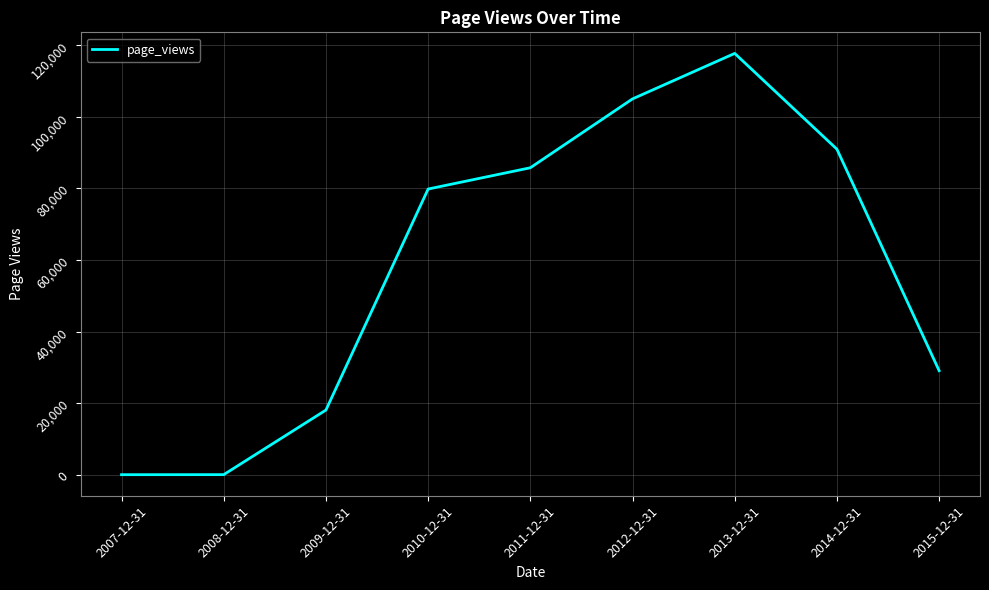

The chart shows a value of 0 at 2007-12-31. True or false?

True